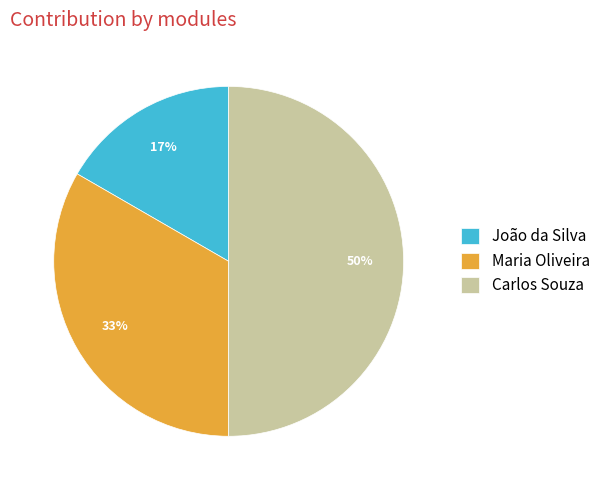

How many slices are in this pie chart?

3